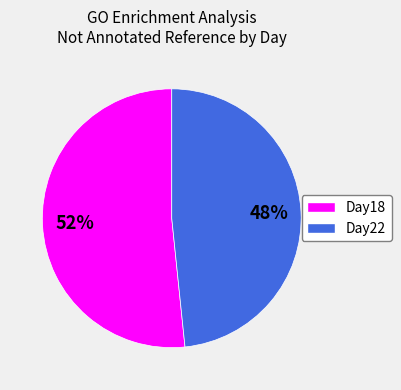

Is there a majority slice in this chart?

Yes